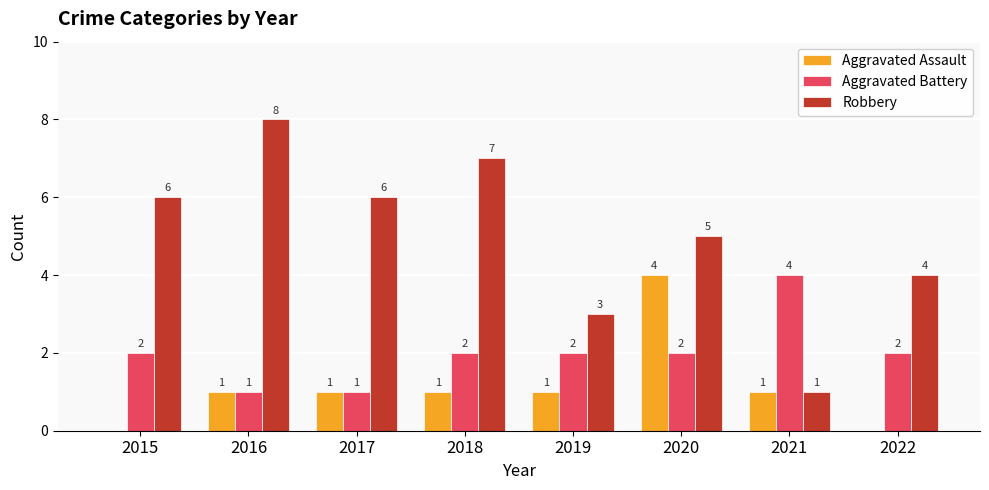

How many groups of bars are there?

8